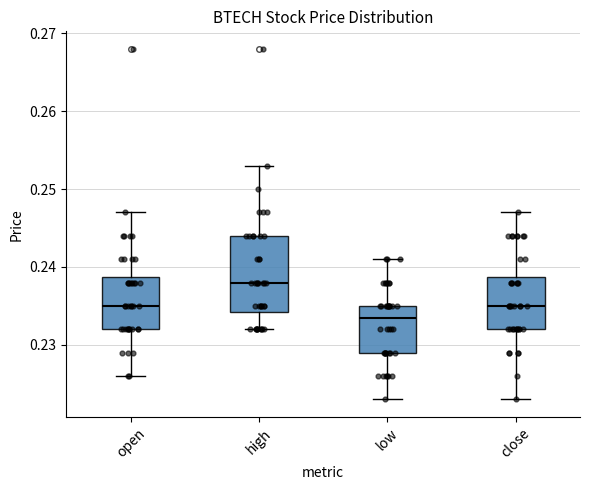

Which box has the highest median line?

high